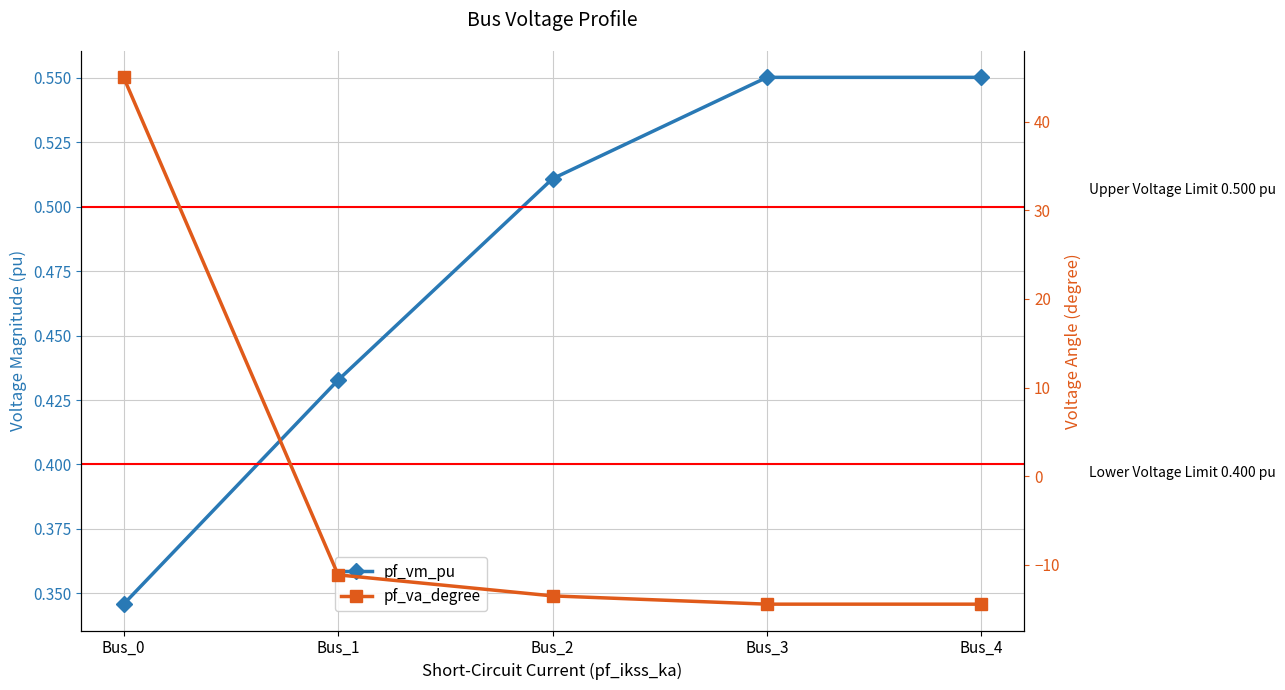

Which series has the largest total across all categories?

pf_vm_pu